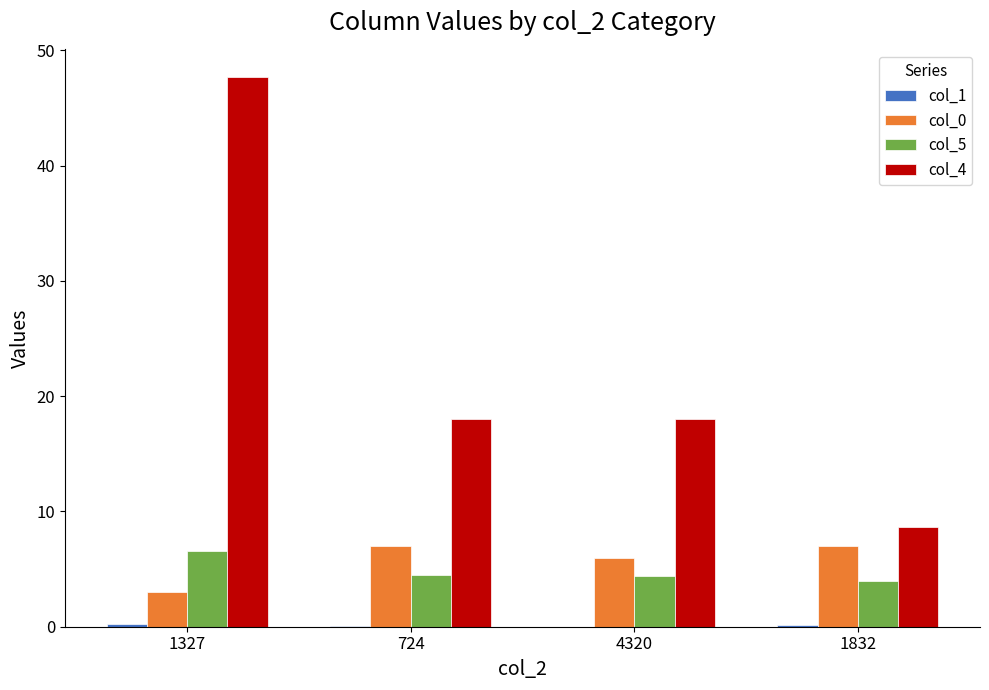

What is the sum of all col_0 values?

23.0